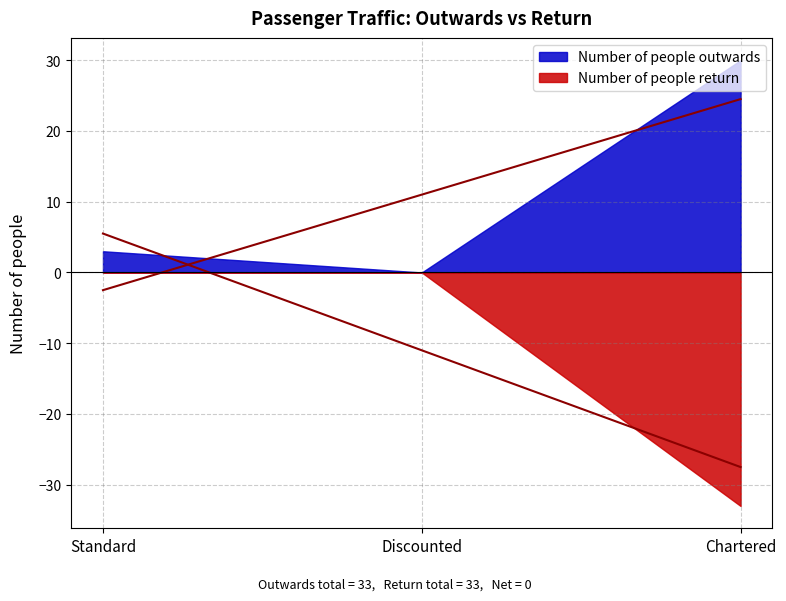

What is the label of the 1st point from the right?

Chartered